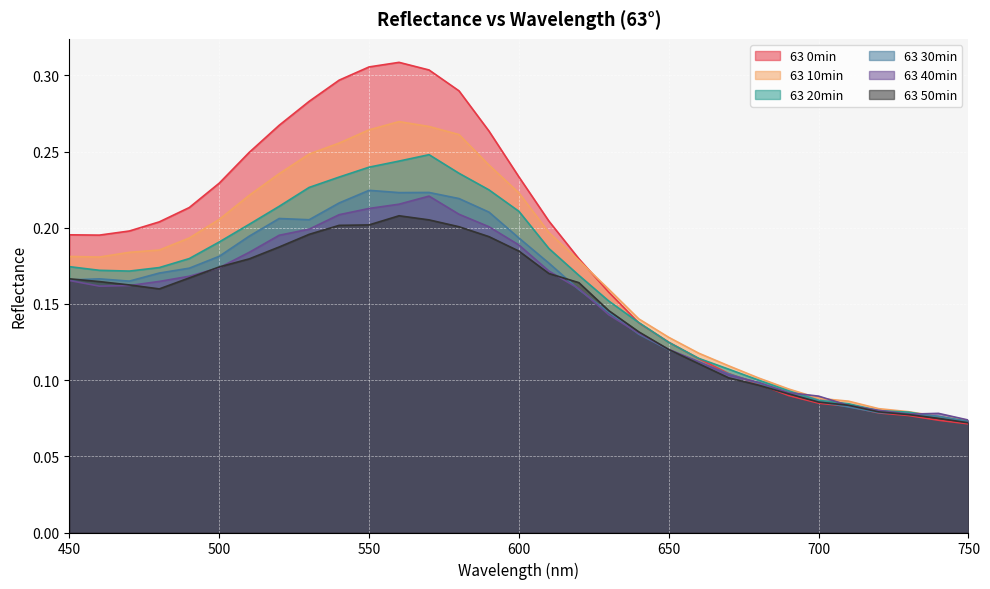

Does the chart display data point markers on the line(s)?

No